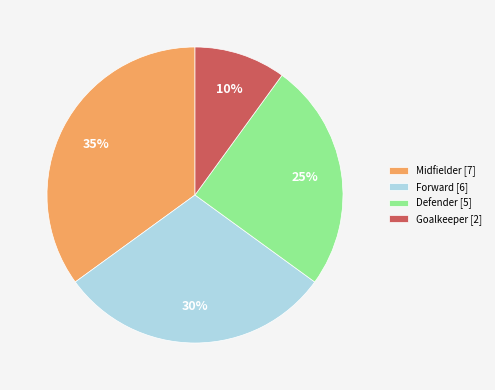

To the nearest percent, what percentage of the pie is Forward [6]?

30%